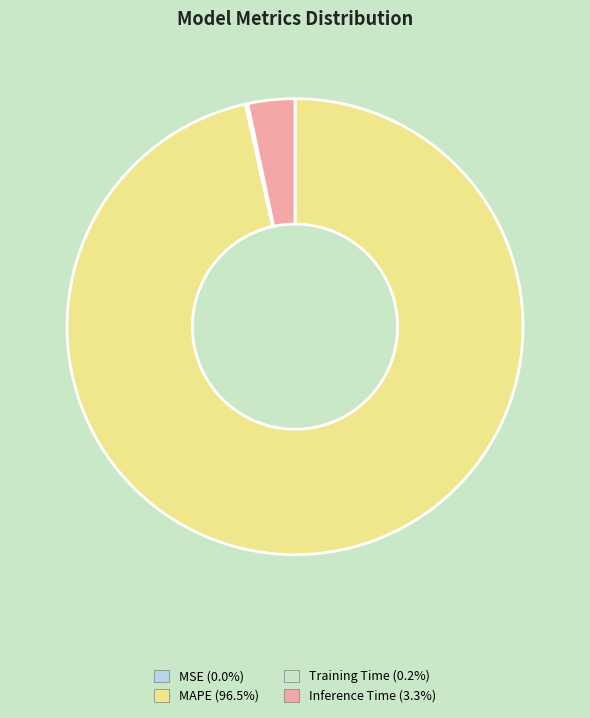

How many slices are in this pie chart?

4